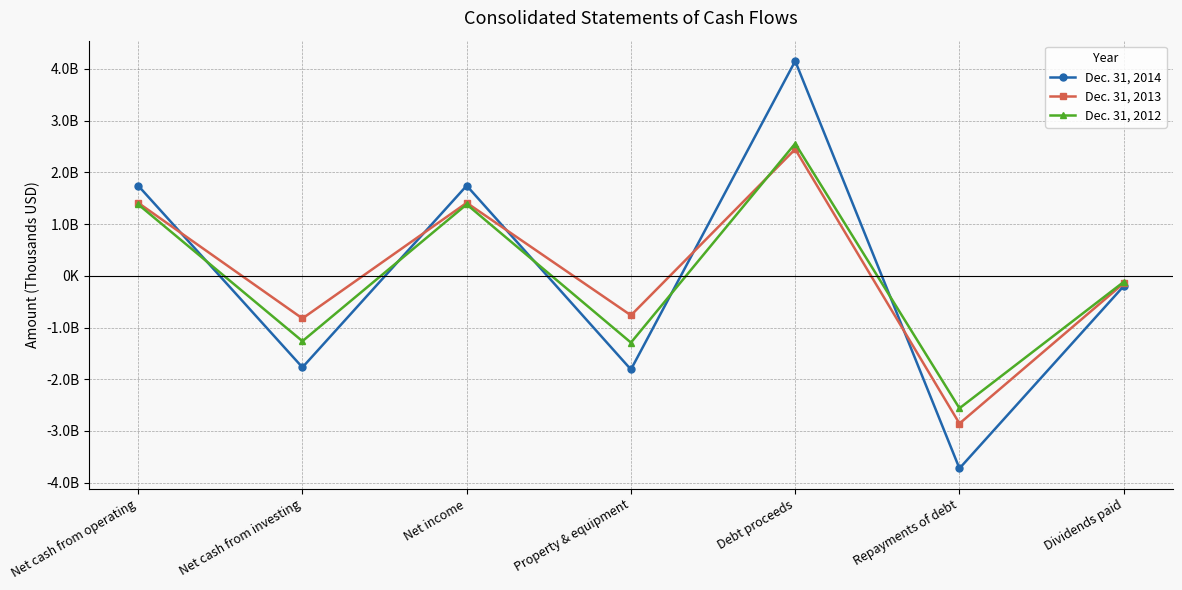

Reading left to right, list all the values displayed in this chart.

Dec. 31, 2014: 1743759	-1770378	1743759	-1811398	4153958	-3724218	-198952
Dec. 31, 2013: 1412068	-824538	1412068	-763777	2449464	-2856481	-143629
Dec. 31, 2012: 1381734	-1263323	1381734	-1291499	2558474	-2561290	-117707